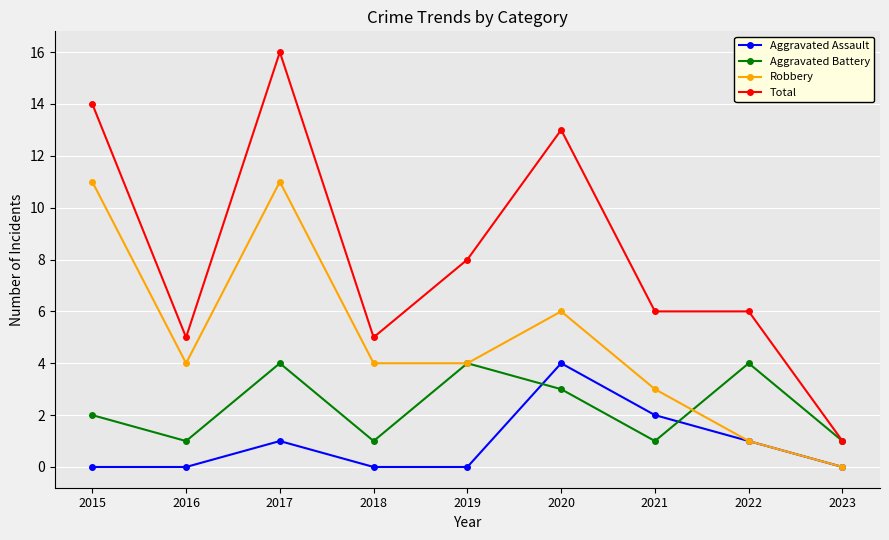

Is it true that Aggravated Battery equals 3 at 2022?

False